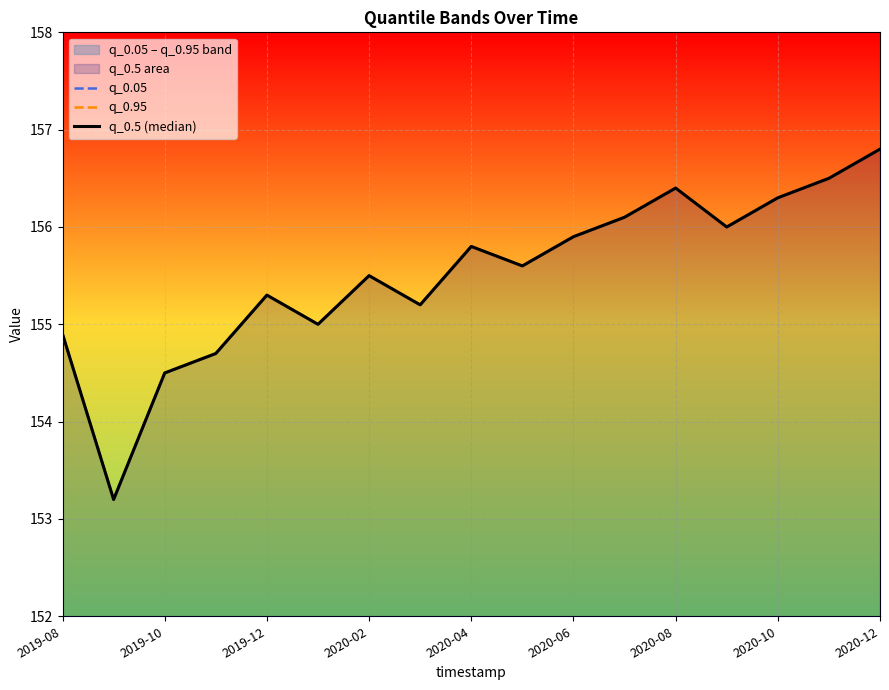

What is the sum of the q_0.05 values at 16 and 11?

312.9